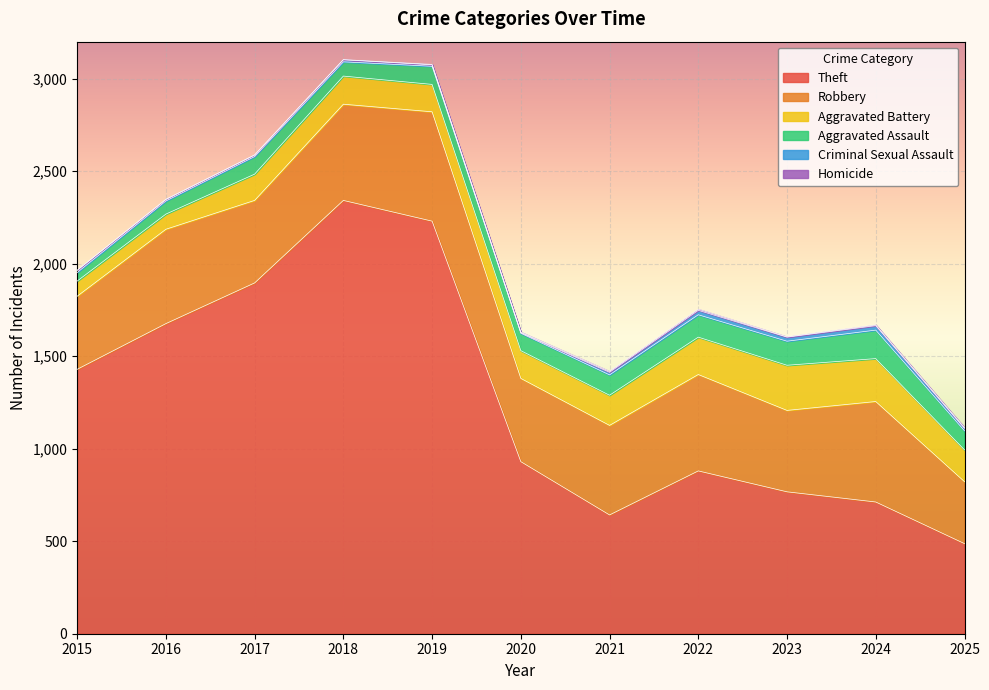

Where is the first local maximum for Homicide?

2022